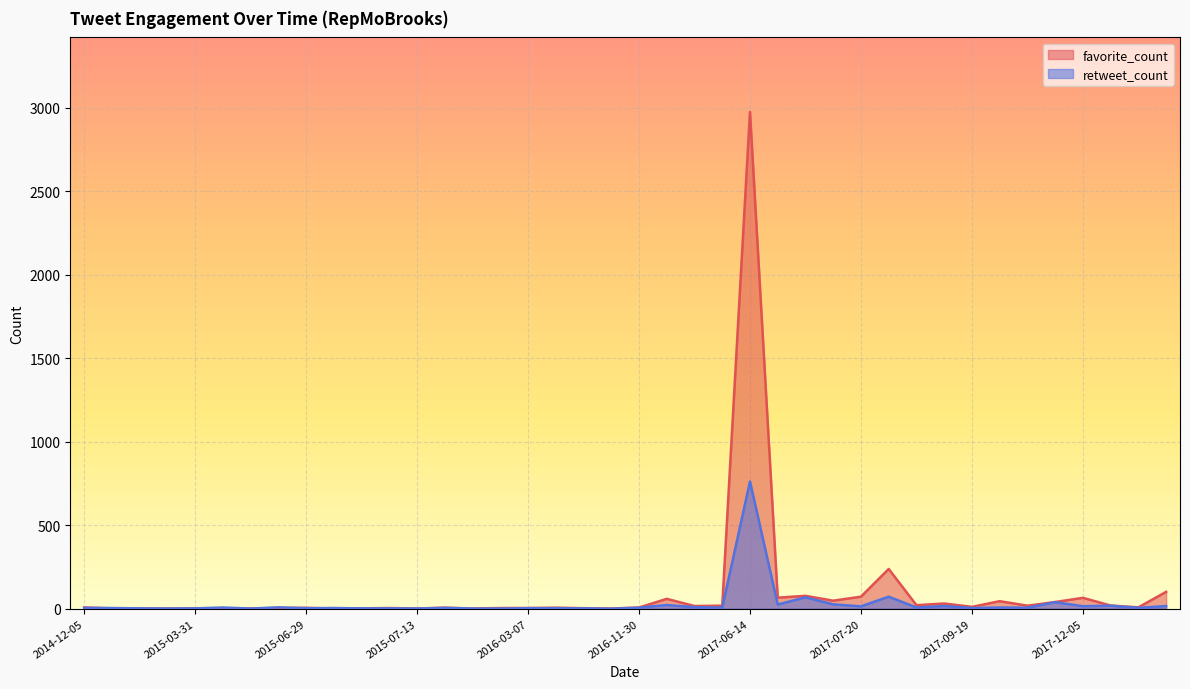

Rank the series at 2016-07-12 from lowest to highest value.

retweet_count, favorite_count